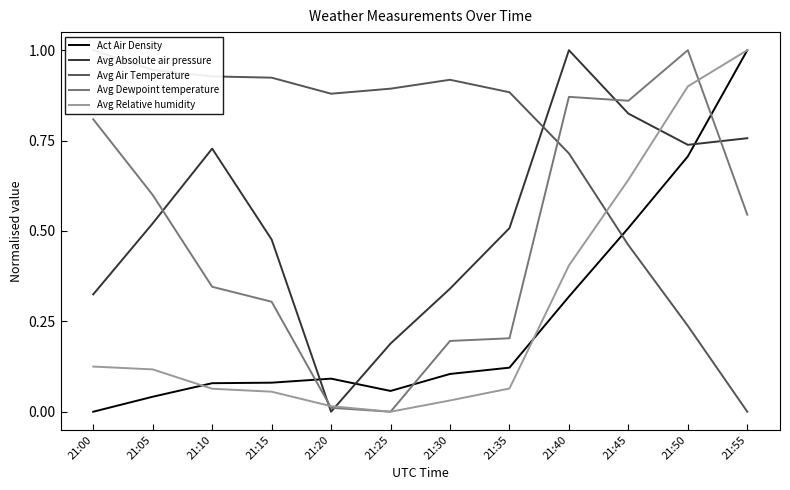

Is it true that Act Air Density equals 1.5 at 21:55?

False